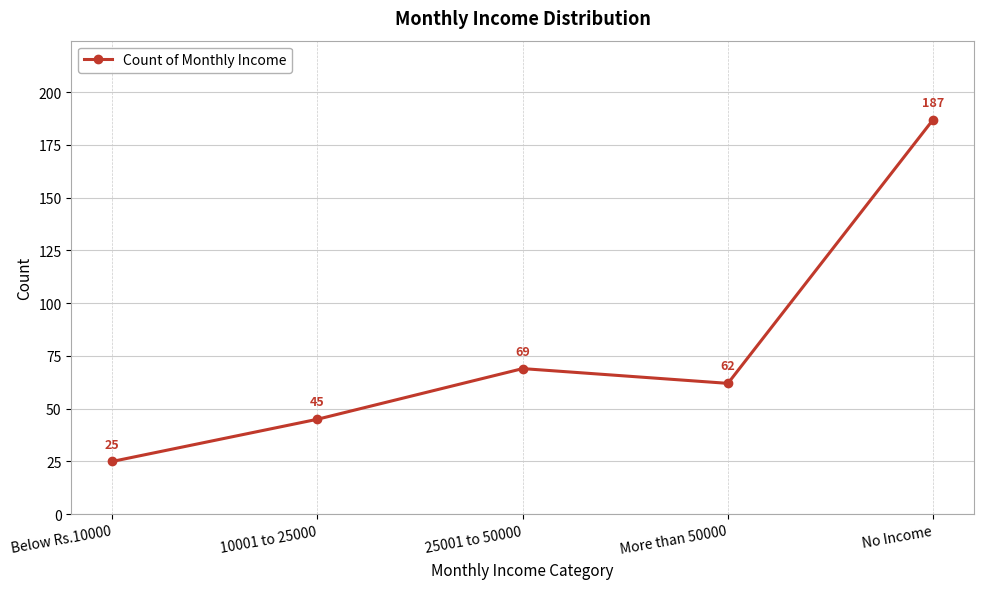

What is the greatest value displayed?

187